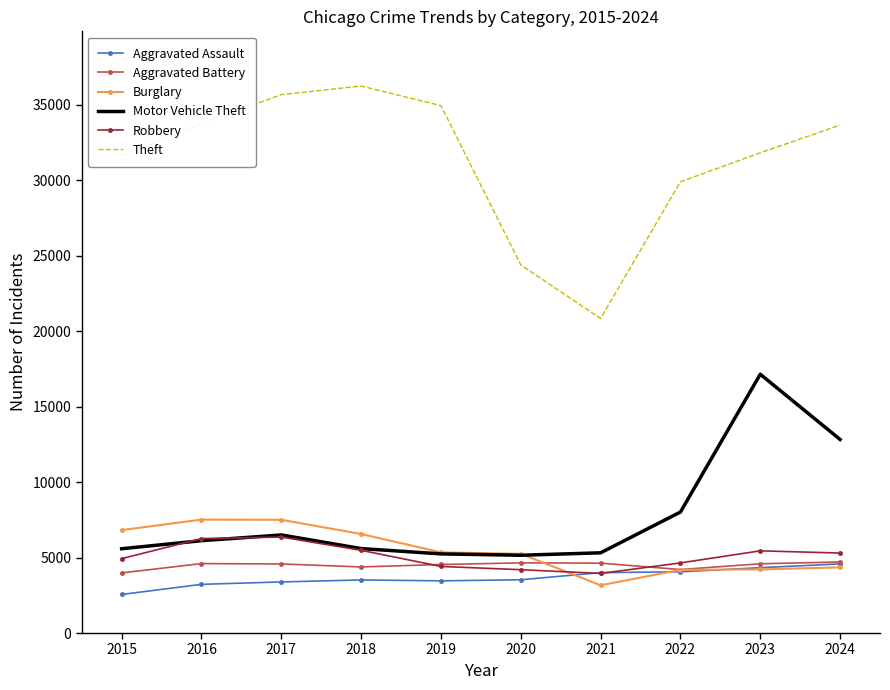

What is the maximum value shown in the chart?

36239